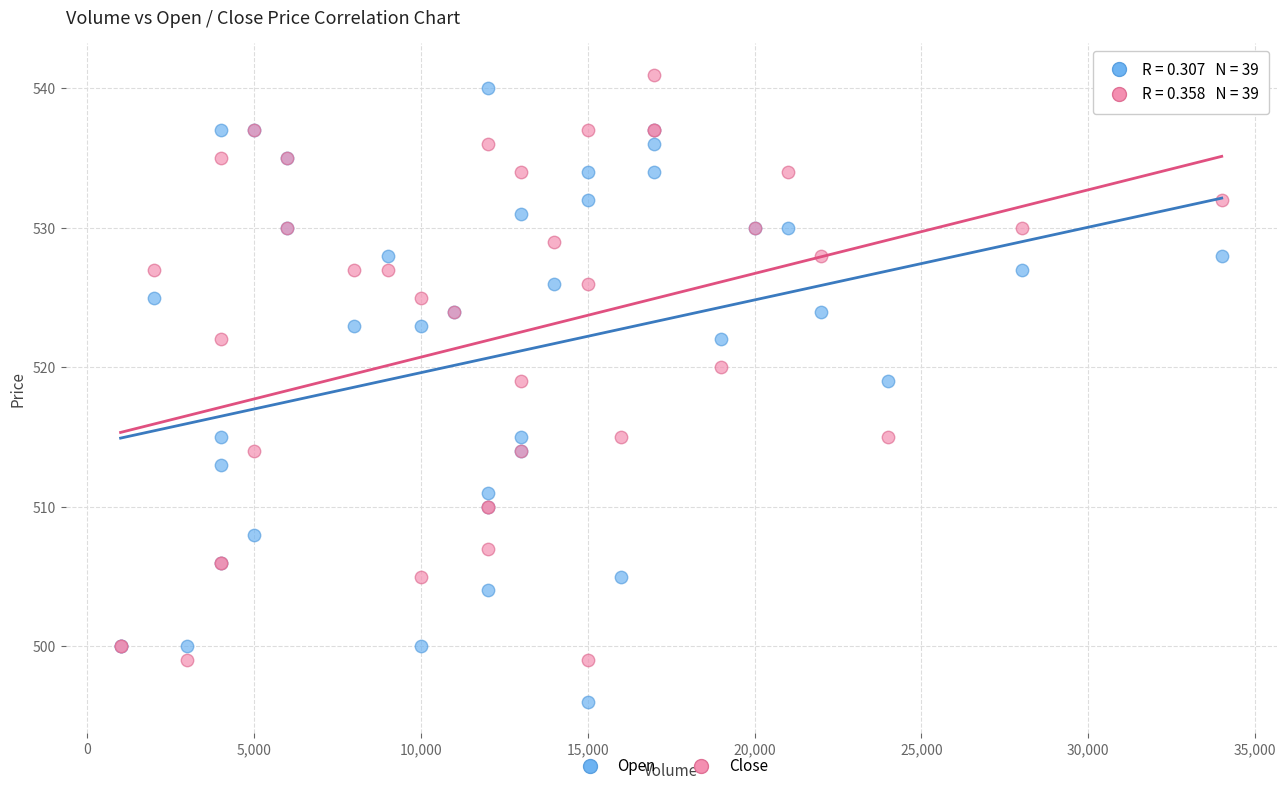

Which series has the widest spread of Y values?

Open